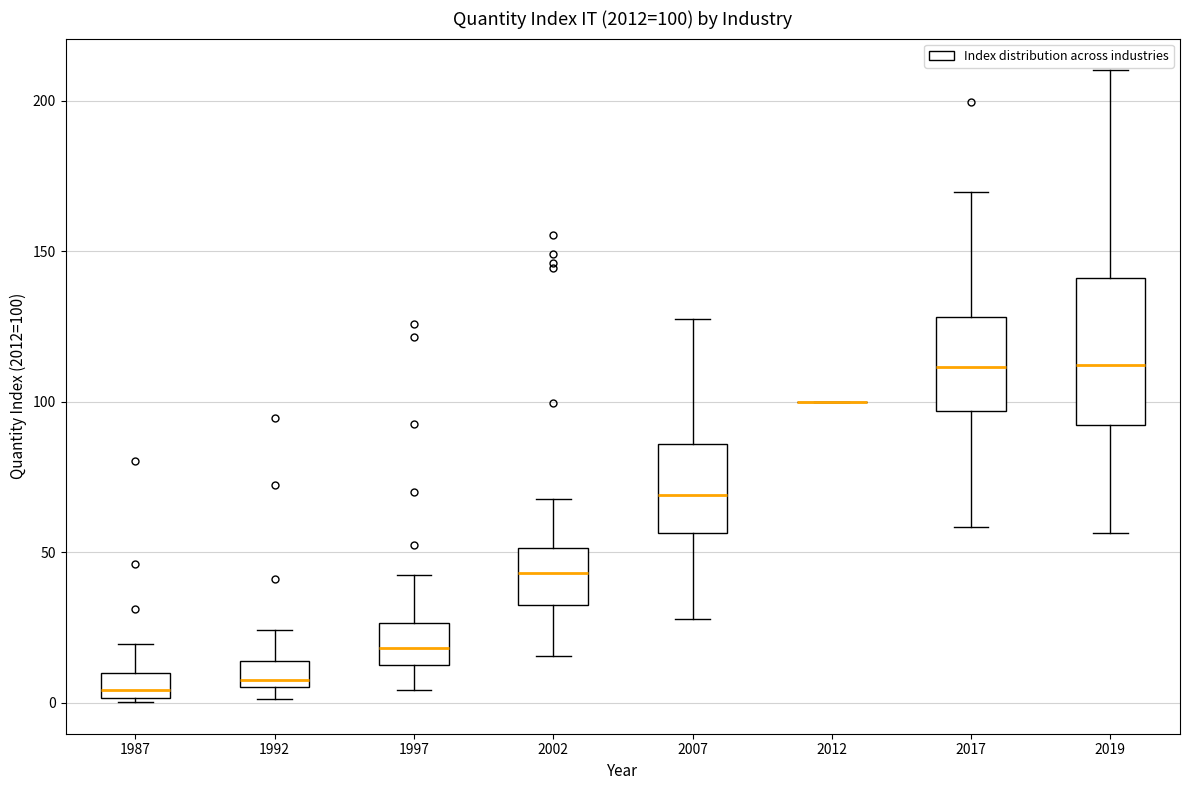

Which box is the tallest, from its lower edge to its upper edge?

2019